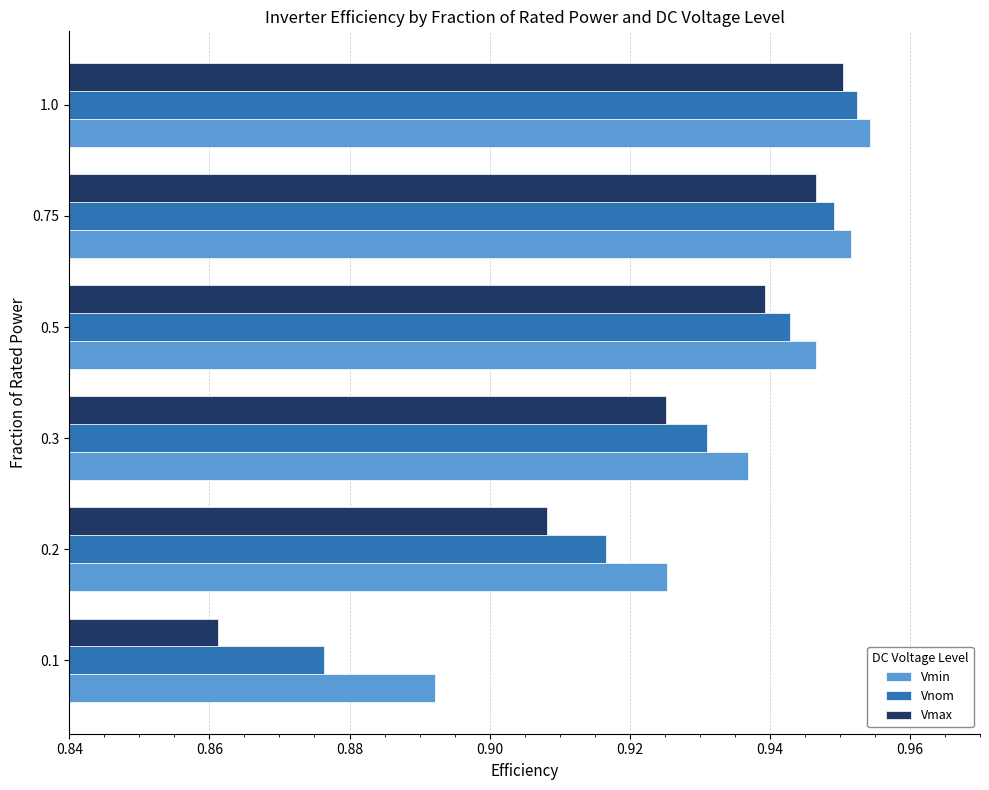

List the labels in order of Vmin value, smallest first.

0.1, 0.2, 0.3, 0.5, 0.75, 1.0